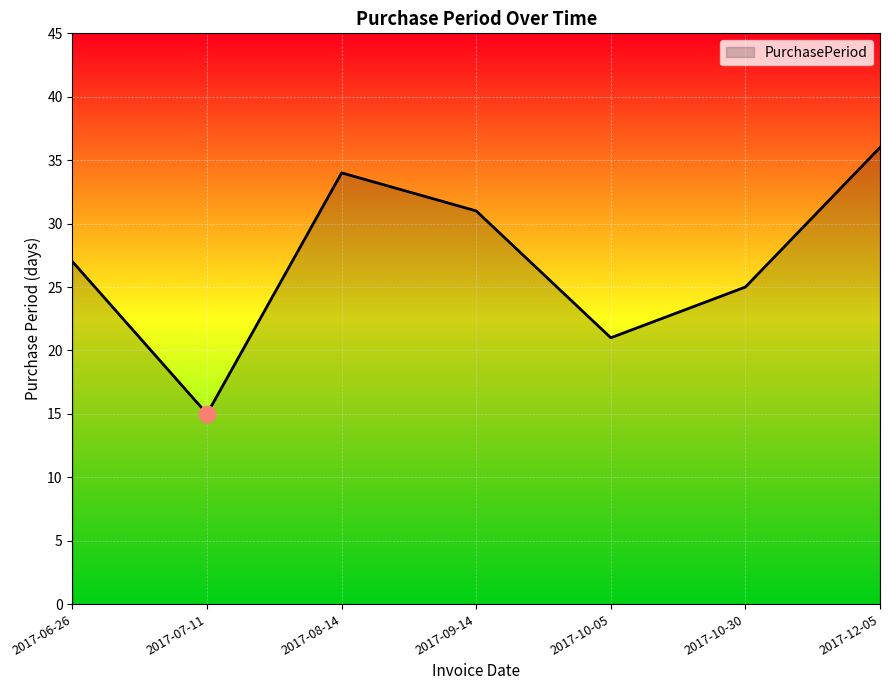

True or false: the data shows 17 at 2017-06-26.

False